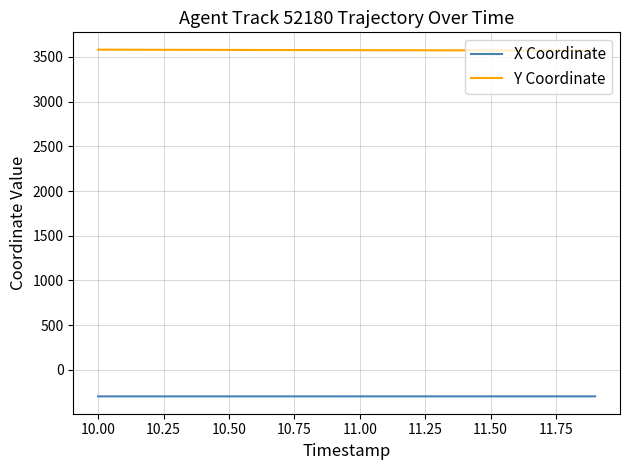

Rank the series by their maximum value, from lowest to highest.

X Coordinate, Y Coordinate